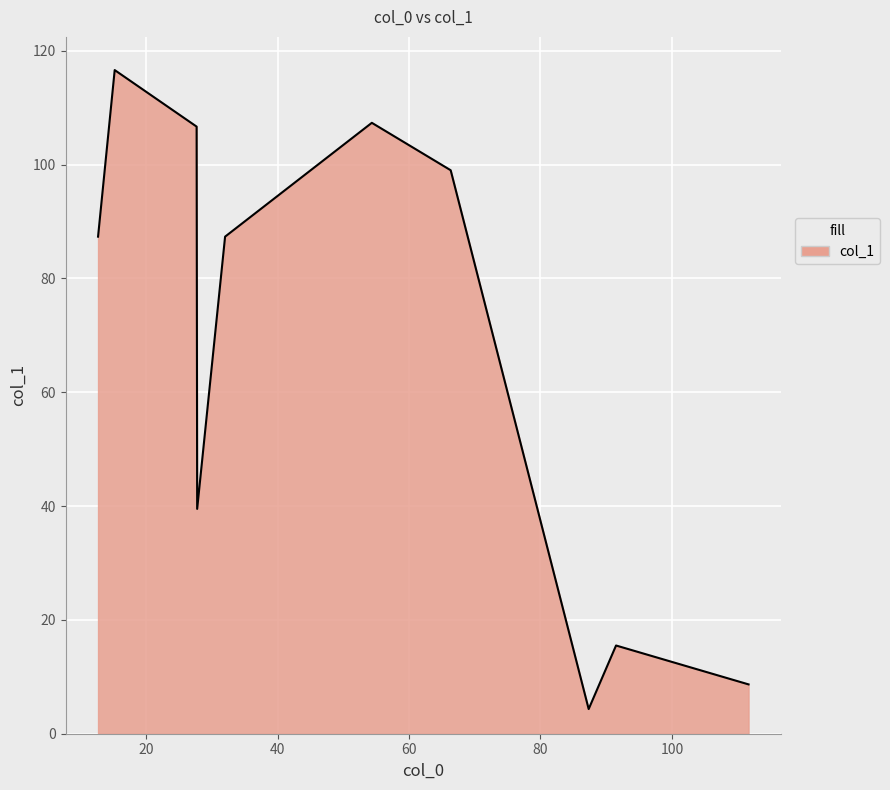

How many lines are shown in the chart?

1